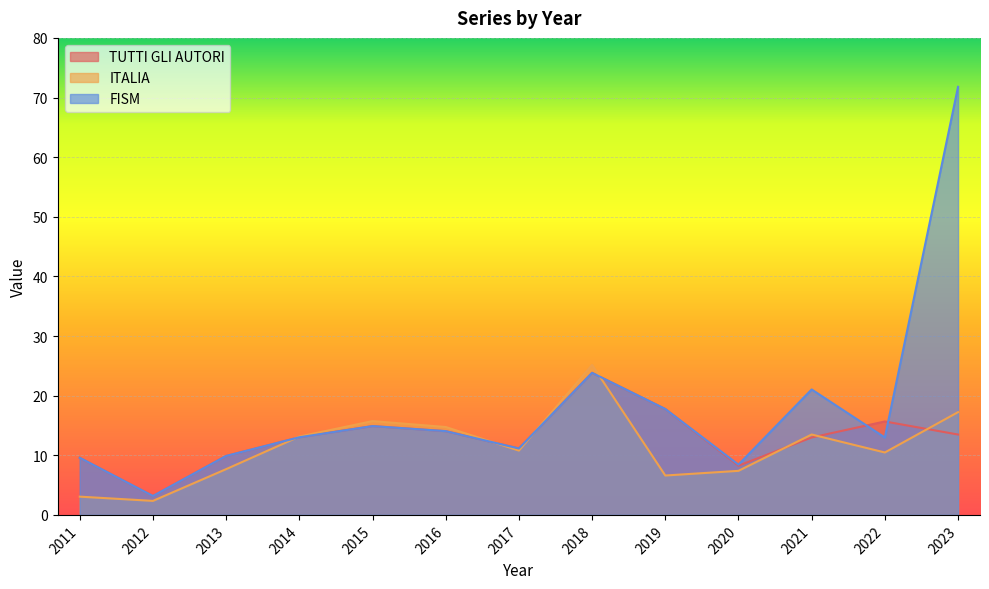

What is the average value of the FISM series?

17.8